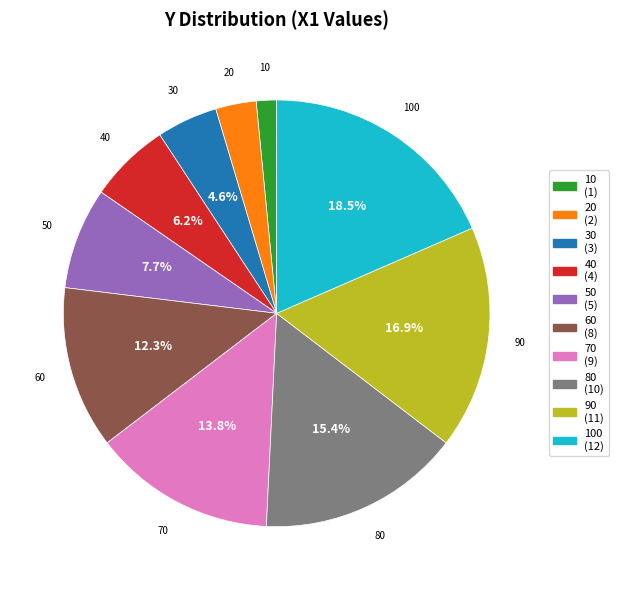

Is it true that 100 is 18% of the pie?

True